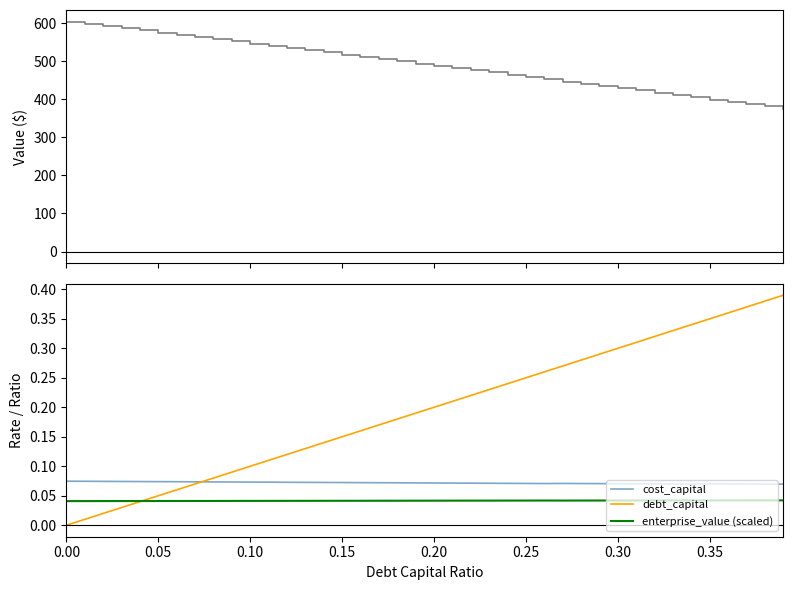

Which series has the largest range (max minus min)?

equity_value